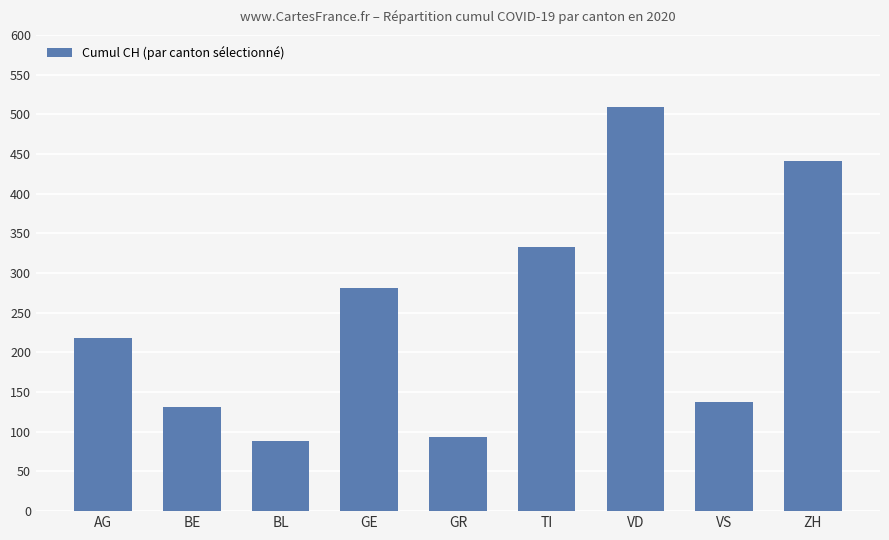

Which has a higher value, AG or ZH?

ZH